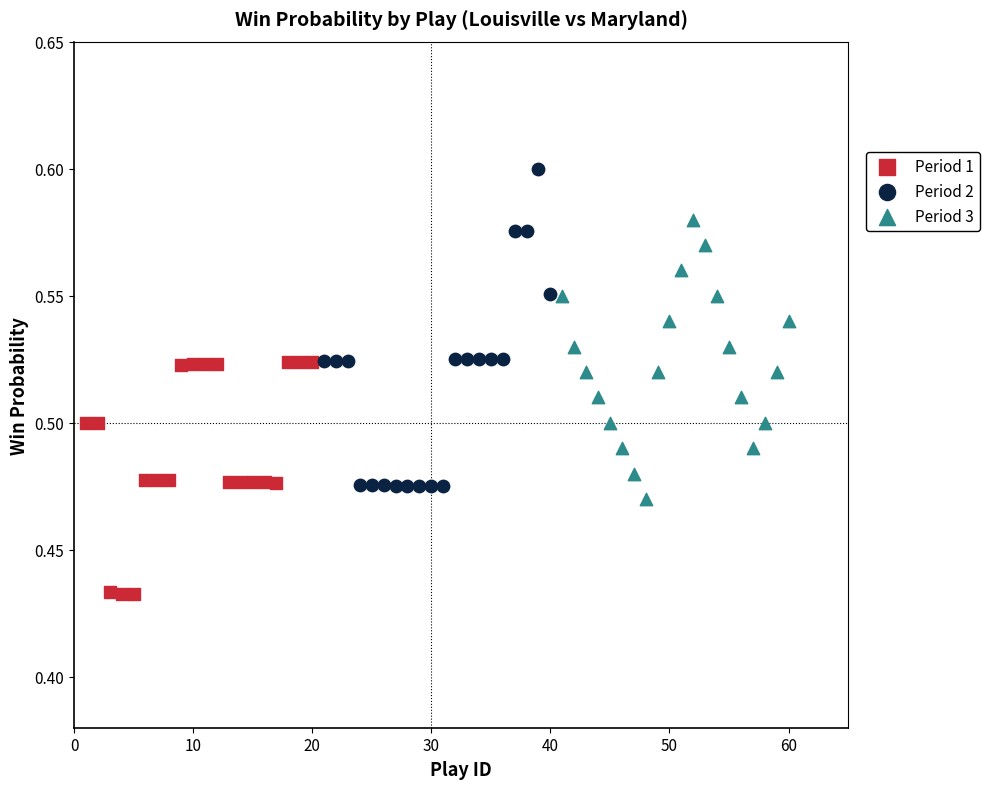

Which series reaches the minimum Y coordinate?

Period 1